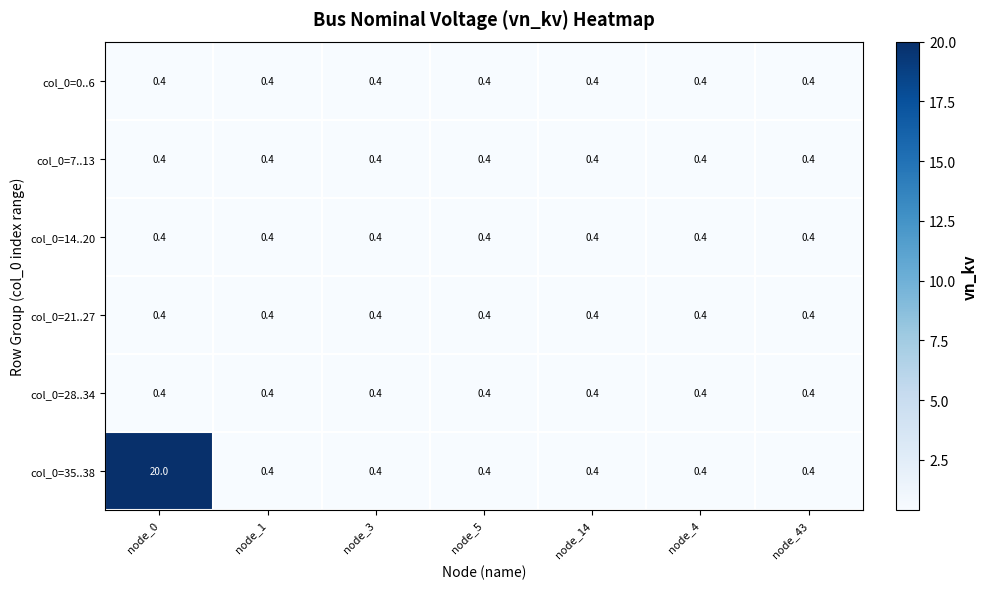

The col_0=14..20 series shows 0.4 at node_4. True or false?

True